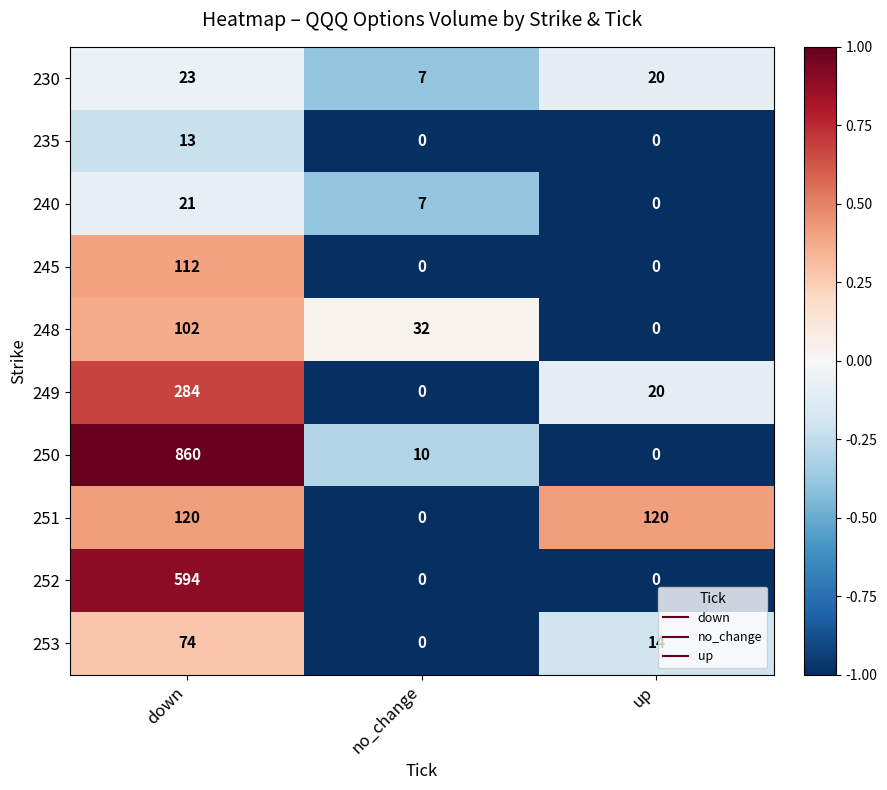

Rank the series at down from highest to lowest value.

250, 252, 249, 251, 245, 248, 253, 230, 240, 235